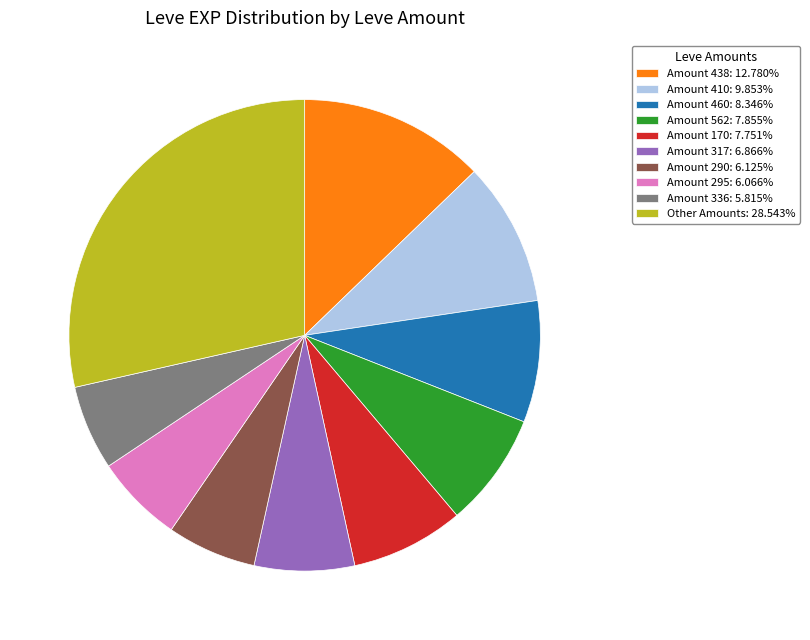

Does any single category account for the majority?

No